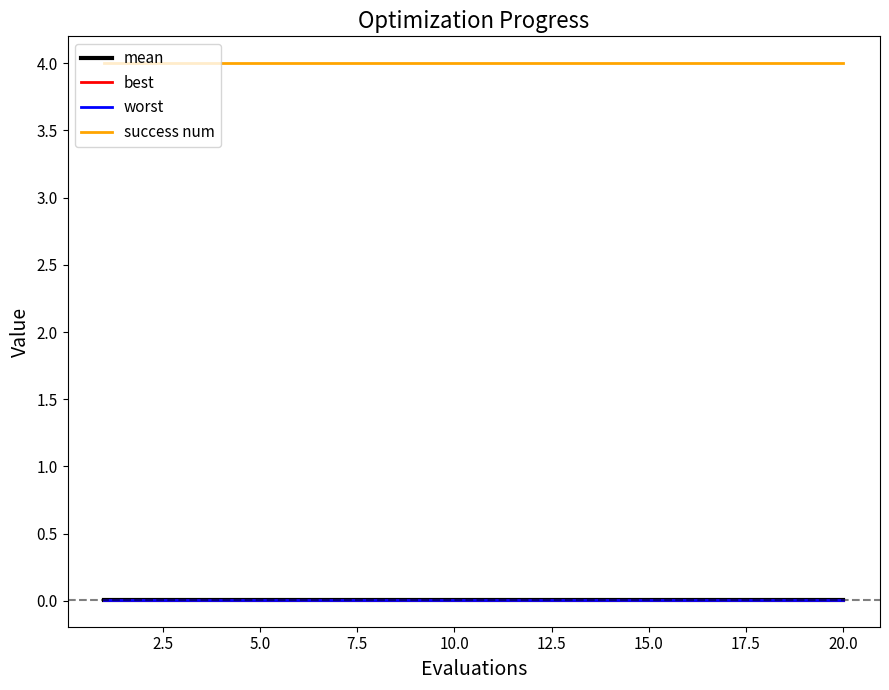

Which series has the largest total across all categories?

success num